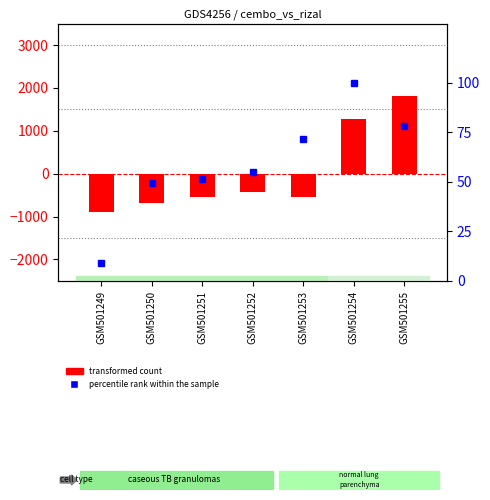

Which series has the widest spread of values?

transformed count